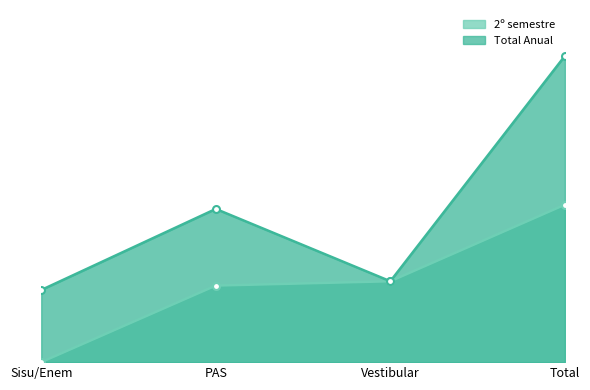

What is the sum of the 2º semestre values at Vestibular and PAS?

4339